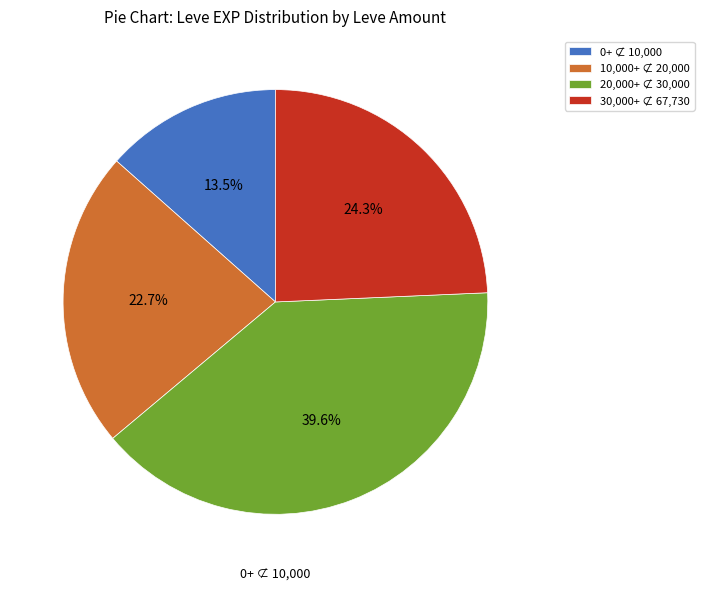

Does any single category account for the majority?

No